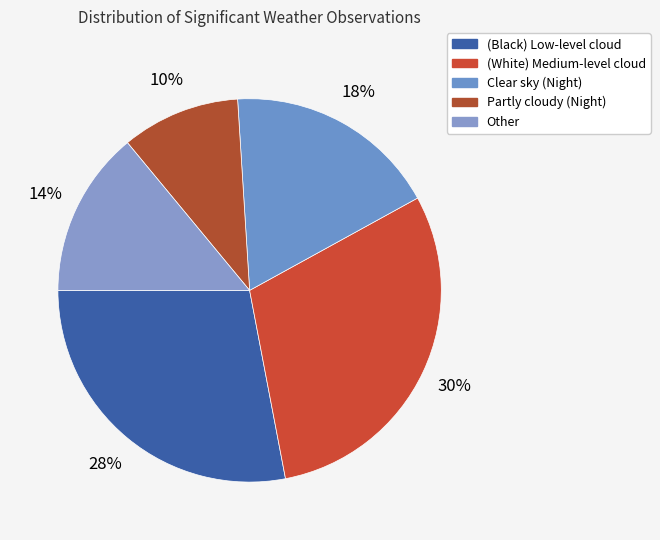

How many slices are in this pie chart?

5